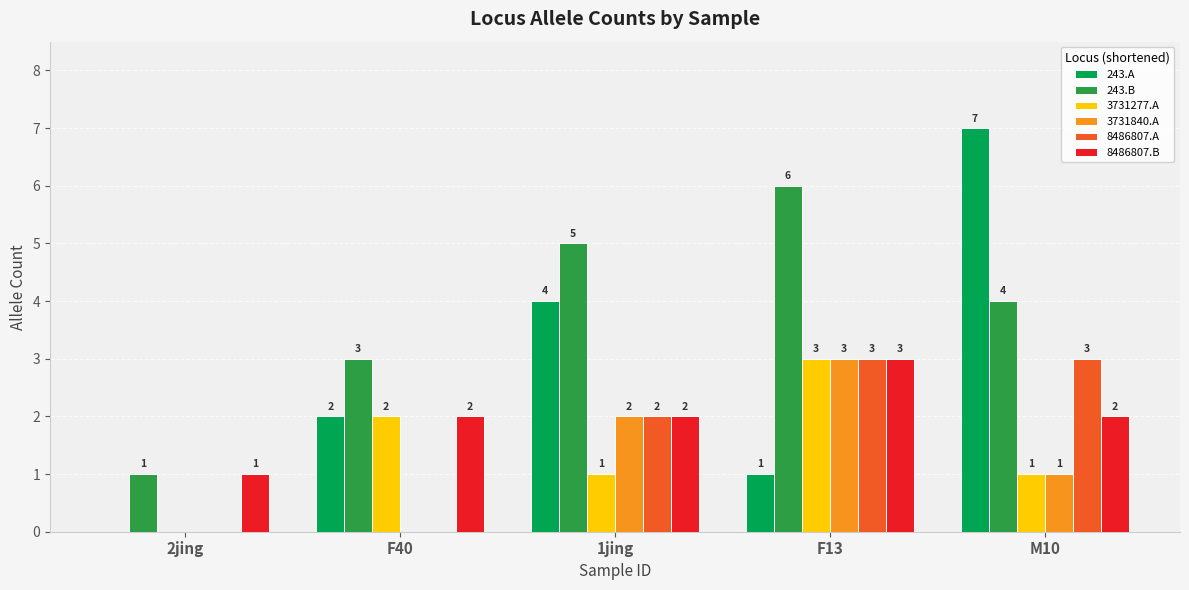

How many distinct data groups are displayed?

6